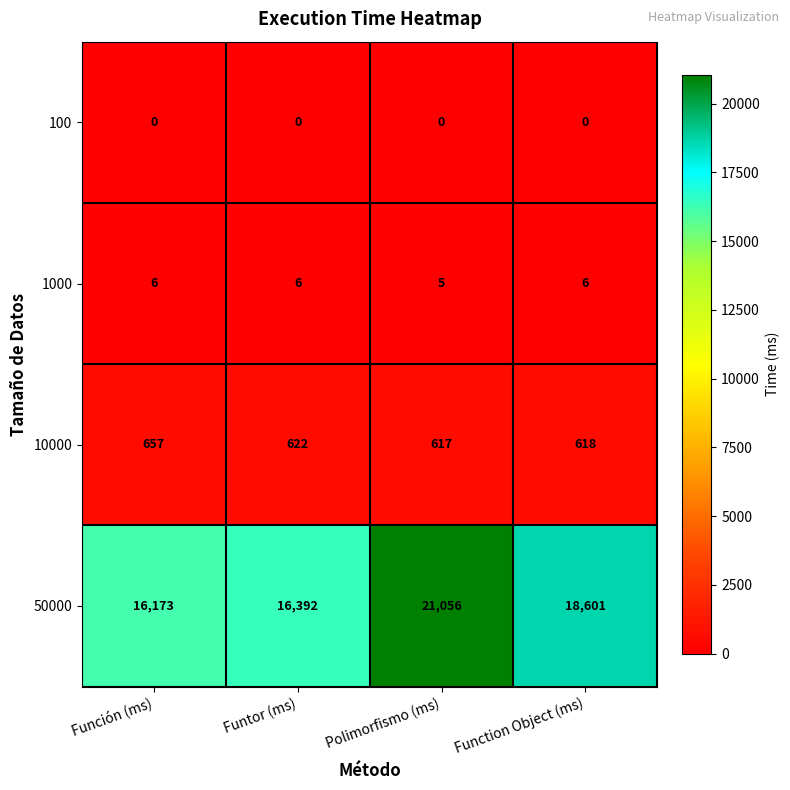

What is the total value across all series at Funtor (ms)?

17020